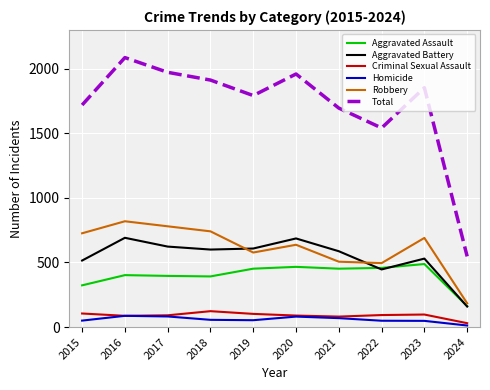

True or false: Homicide and Aggravated Assault cross at least once.

False